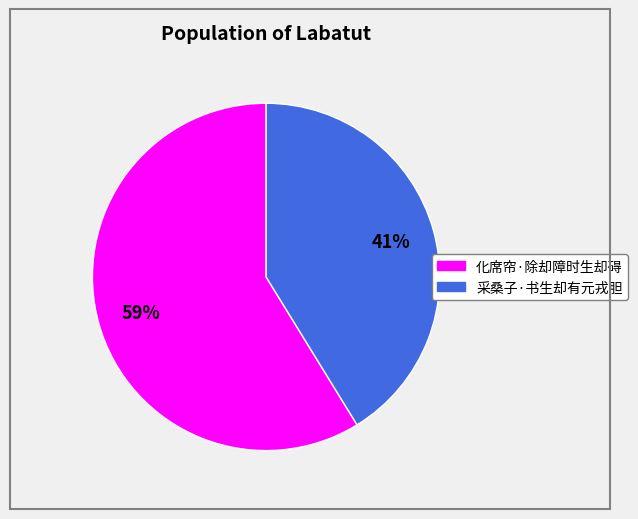

Does any single category account for the majority?

Yes